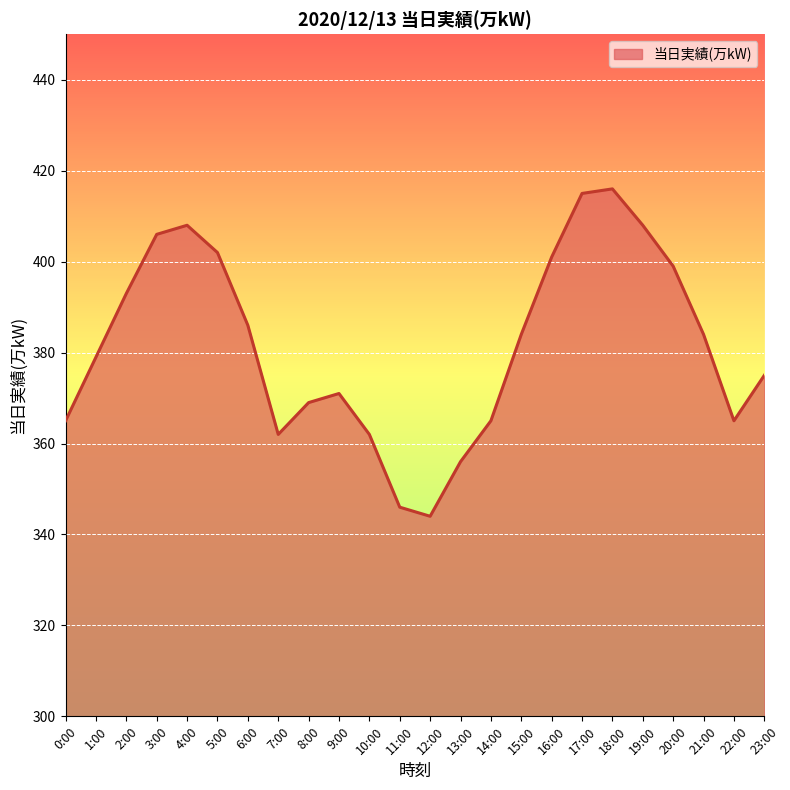

What is the change in value from 13:00 to 20:00?

+43